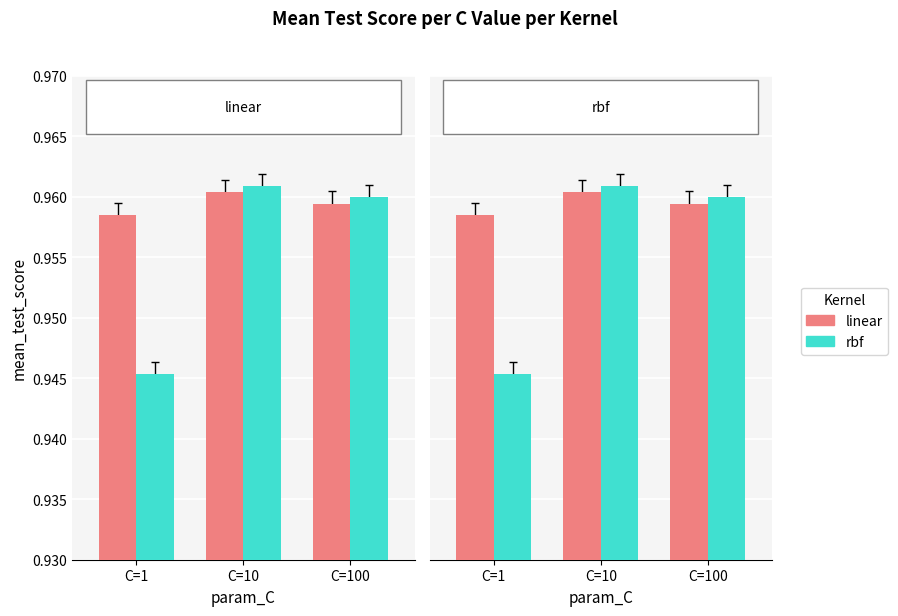

What value does the linear series have at C=100?

1.0